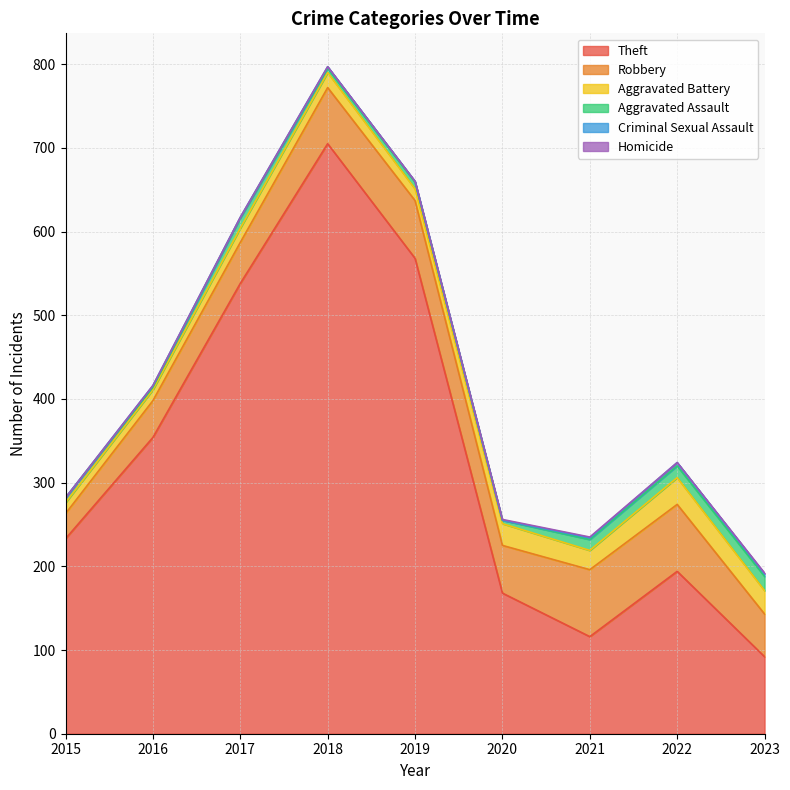

Is the value of Criminal Sexual Assault at 2019 greater than the value of Robbery at 2016?

No